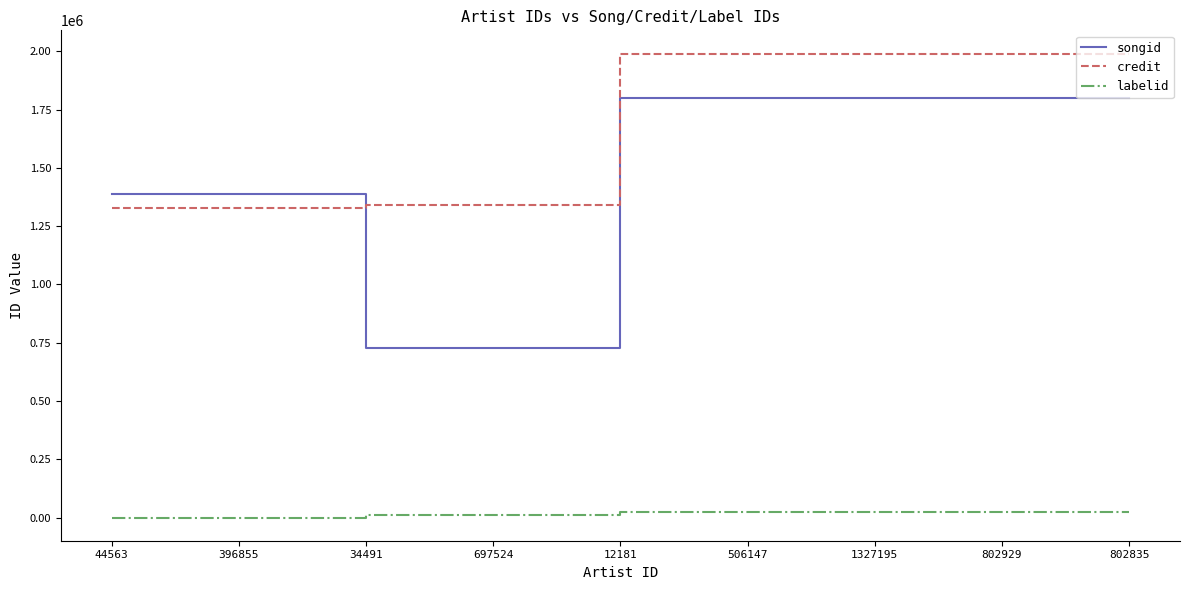

Which series has the largest total across all categories?

credit